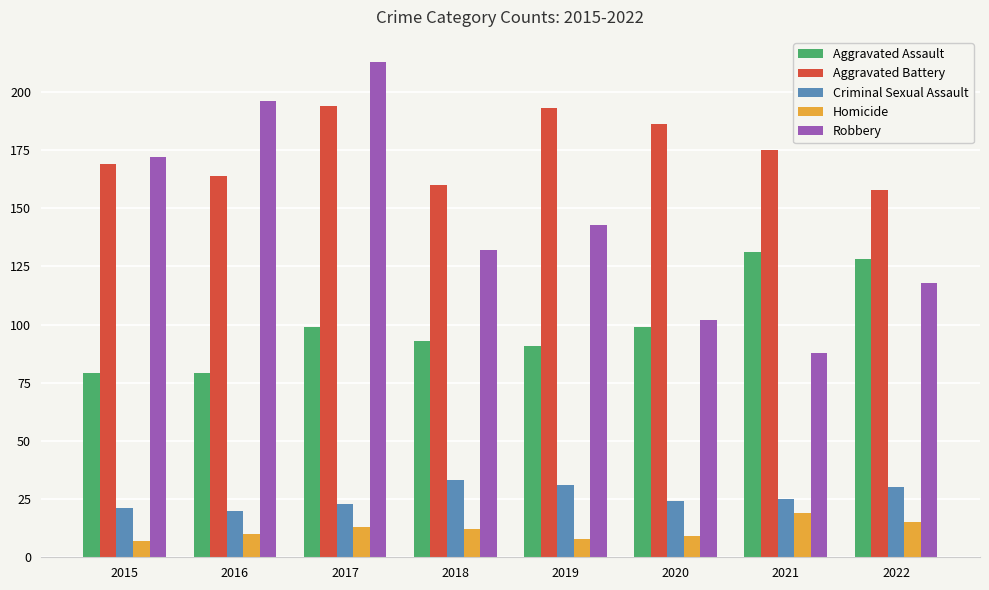

What is the smallest value displayed?

7